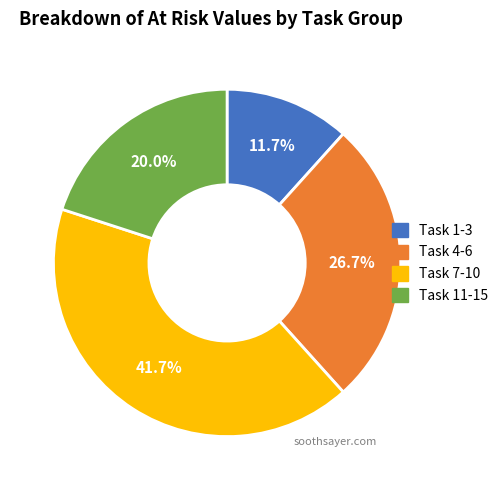

Is there any slice that represents more than half of the pie?

No